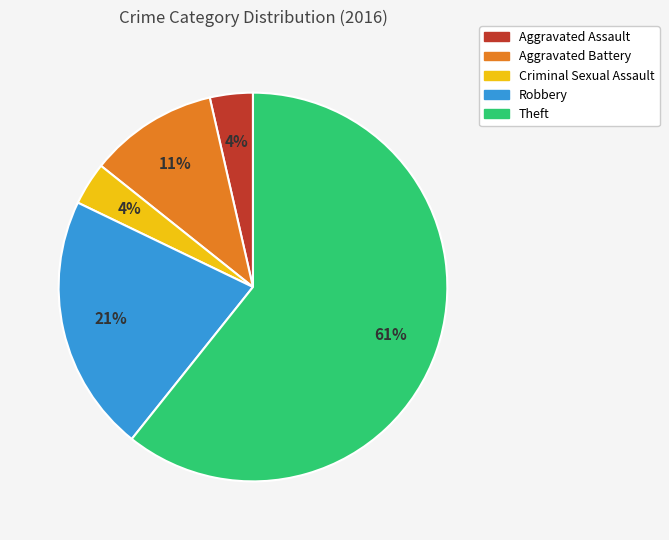

To the nearest percent, what portion does Criminal Sexual Assault represent?

4%